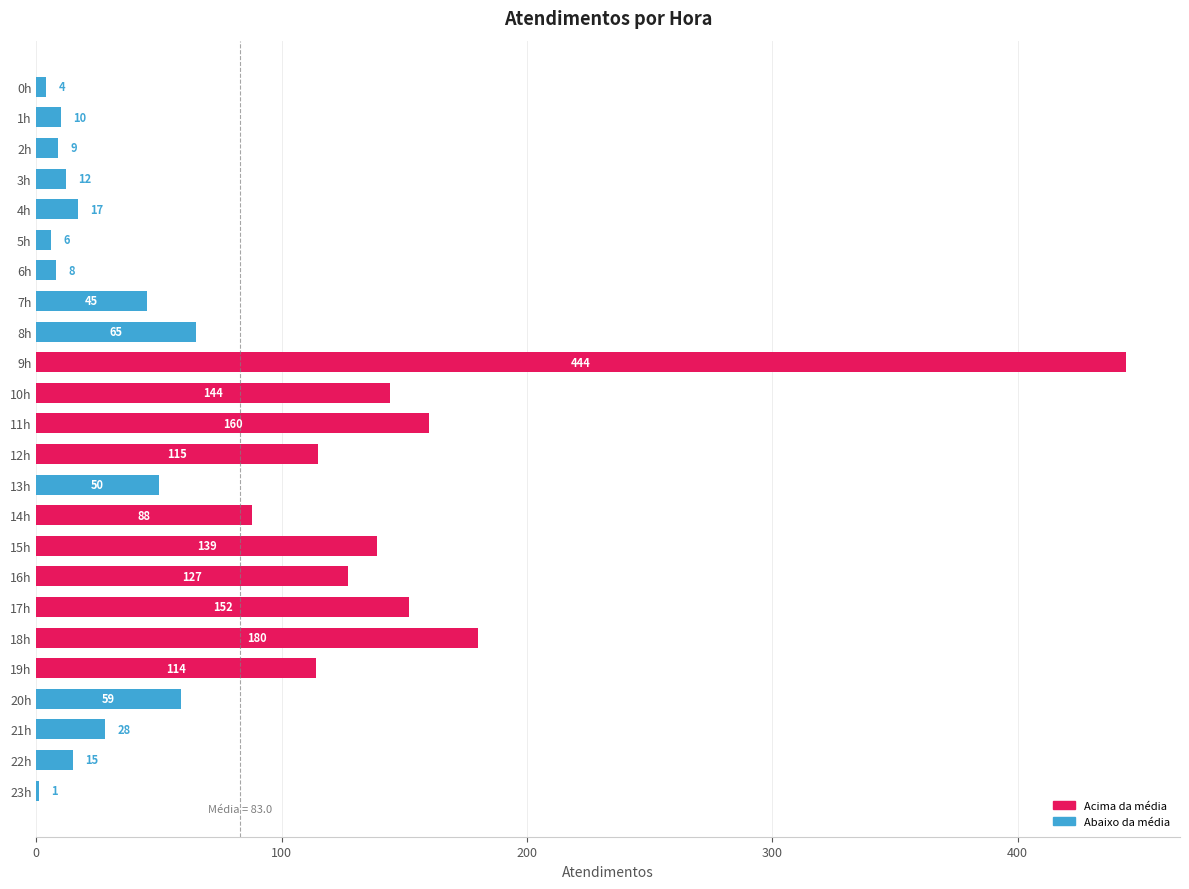

Is it true that the value at 12h is 115?

True